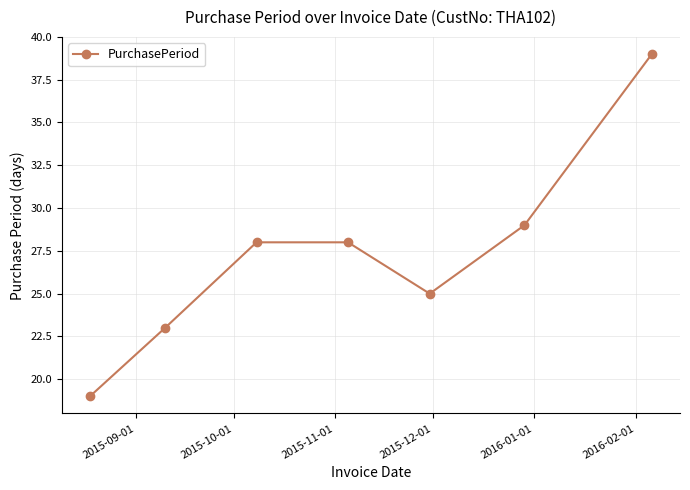

What is the value of the 7th point from the left?

39